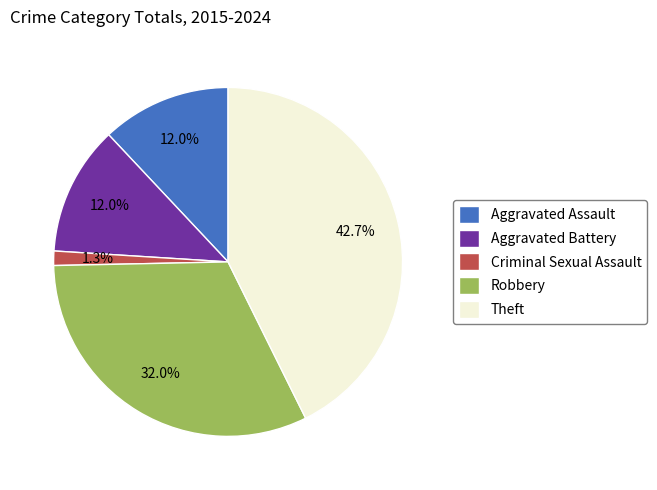

To the nearest percent, what portion does Aggravated Battery represent?

12%